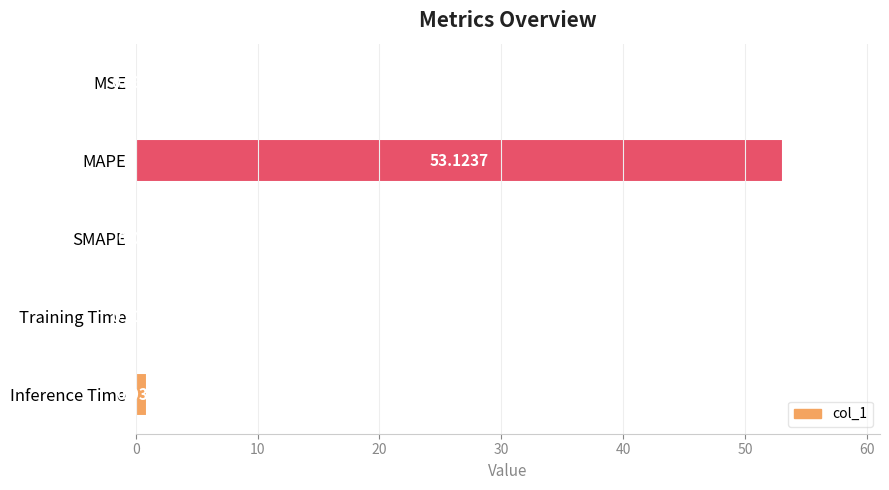

What is the sum of all values?

54.2